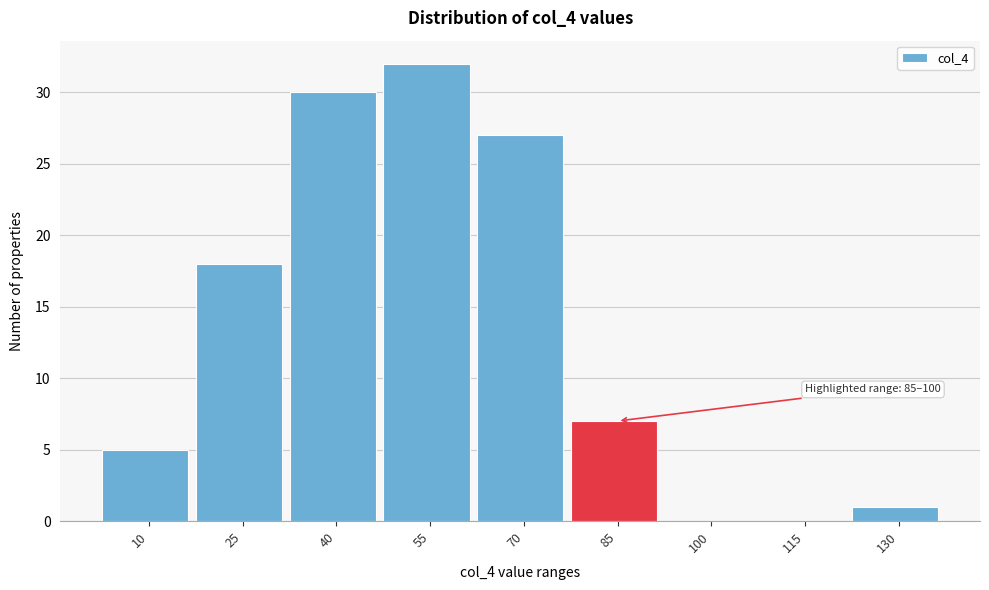

Reading left to right, extract all data points from this chart.

10=5	25=18	40=30	55=32	70=27	85=7	100=0	115=0	130=1